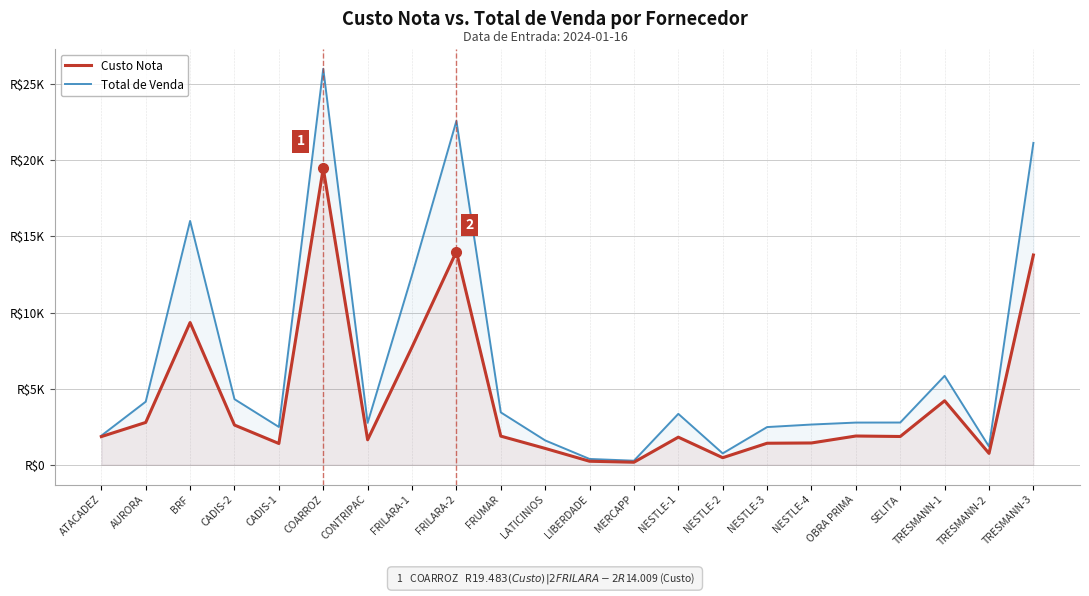

At which category does Total de Venda reach its first local peak?

BRF